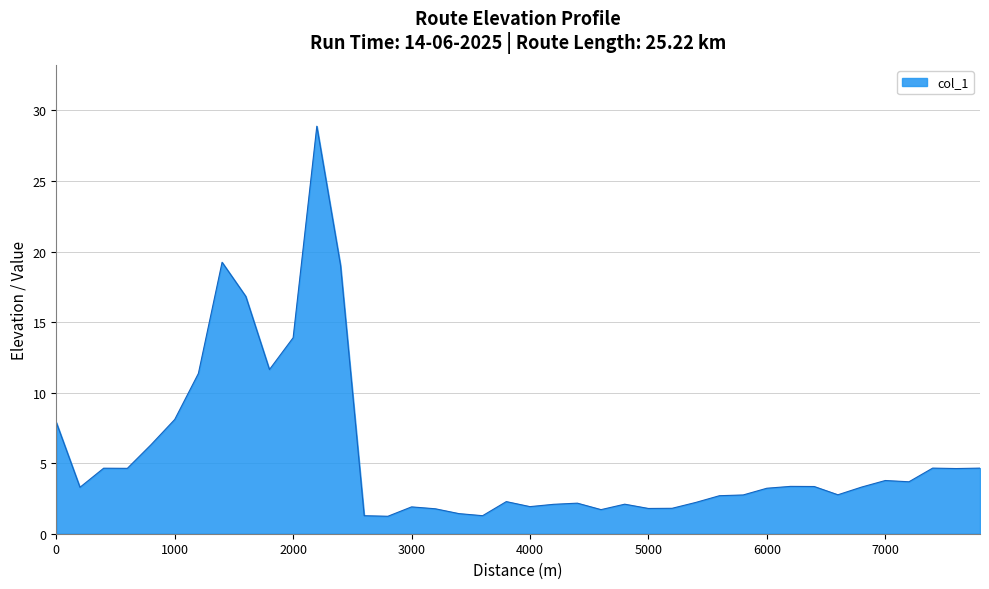

What is the difference between the maximum and minimum values?

27.6